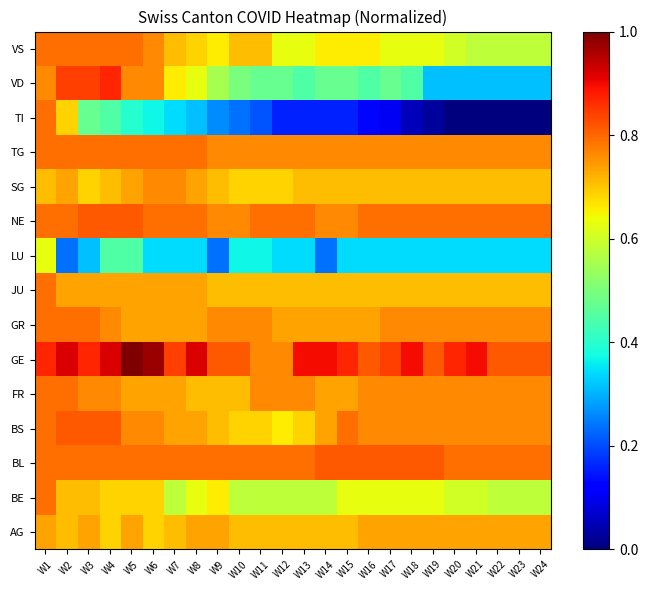

Reading left to right, extract all data points from this chart.

AG: W1=0.7	W2=0.7	W3=0.7	W4=0.7	W5=0.7	W6=0.7	W7=0.7	W8=0.7	W9=0.7	W10=0.7	W11=0.7	W12=0.7	W13=0.7	W14=0.7	W15=0.7	W16=0.7	W17=0.7	W18=0.7	W19=0.7	W20=0.7	W21=0.7	W22=0.7	W23=0.7	W24=0.7
BE: W1=0.8	W2=0.7	W3=0.7	W4=0.7	W5=0.7	W6=0.7	W7=0.6	W8=0.6	W9=0.7	W10=0.6	W11=0.6	W12=0.6	W13=0.6	W14=0.6	W15=0.6	W16=0.6	W17=0.6	W18=0.6	W19=0.6	W20=0.6	W21=0.6	W22=0.6	W23=0.6	W24=0.6
BL: W1=0.8	W2=0.8	W3=0.8	W4=0.8	W5=0.8	W6=0.8	W7=0.8	W8=0.8	W9=0.8	W10=0.8	W11=0.8	W12=0.8	W13=0.8	W14=0.8	W15=0.8	W16=0.8	W17=0.8	W18=0.8	W19=0.8	W20=0.8	W21=0.8	W22=0.8	W23=0.8	W24=0.8
BS: W1=0.8	W2=0.8	W3=0.8	W4=0.8	W5=0.8	W6=0.8	W7=0.7	W8=0.7	W9=0.7	W10=0.7	W11=0.7	W12=0.7	W13=0.7	W14=0.7	W15=0.8	W16=0.8	W17=0.8	W18=0.8	W19=0.8	W20=0.8	W21=0.8	W22=0.8	W23=0.8	W24=0.8
FR: W1=0.8	W2=0.8	W3=0.8	W4=0.8	W5=0.7	W6=0.7	W7=0.7	W8=0.7	W9=0.7	W10=0.7	W11=0.8	W12=0.8	W13=0.8	W14=0.7	W15=0.7	W16=0.8	W17=0.8	W18=0.8	W19=0.8	W20=0.8	W21=0.8	W22=0.8	W23=0.8	W24=0.8
GE: W1=0.9	W2=0.9	W3=0.9	W4=0.9	W5=1.0	W6=1.0	W7=0.8	W8=0.9	W9=0.8	W10=0.8	W11=0.8	W12=0.8	W13=0.9	W14=0.9	W15=0.9	W16=0.8	W17=0.8	W18=0.9	W19=0.8	W20=0.9	W21=0.9	W22=0.8	W23=0.8	W24=0.8
GR: W1=0.8	W2=0.8	W3=0.8	W4=0.8	W5=0.7	W6=0.7	W7=0.7	W8=0.7	W9=0.8	W10=0.8	W11=0.8	W12=0.7	W13=0.7	W14=0.7	W15=0.7	W16=0.7	W17=0.8	W18=0.8	W19=0.8	W20=0.8	W21=0.8	W22=0.8	W23=0.8	W24=0.8
JU: W1=0.8	W2=0.7	W3=0.7	W4=0.7	W5=0.7	W6=0.7	W7=0.7	W8=0.7	W9=0.7	W10=0.7	W11=0.7	W12=0.7	W13=0.7	W14=0.7	W15=0.7	W16=0.7	W17=0.7	W18=0.7	W19=0.7	W20=0.7	W21=0.7	W22=0.7	W23=0.7	W24=0.7
LU: W1=0.6	W2=0.2	W3=0.3	W4=0.4	W5=0.4	W6=0.3	W7=0.3	W8=0.3	W9=0.2	W10=0.4	W11=0.4	W12=0.3	W13=0.3	W14=0.2	W15=0.3	W16=0.3	W17=0.3	W18=0.3	W19=0.3	W20=0.3	W21=0.3	W22=0.3	W23=0.3	W24=0.3
NE: W1=0.8	W2=0.8	W3=0.8	W4=0.8	W5=0.8	W6=0.8	W7=0.8	W8=0.8	W9=0.8	W10=0.8	W11=0.8	W12=0.8	W13=0.8	W14=0.8	W15=0.8	W16=0.8	W17=0.8	W18=0.8	W19=0.8	W20=0.8	W21=0.8	W22=0.8	W23=0.8	W24=0.8
SG: W1=0.7	W2=0.7	W3=0.7	W4=0.7	W5=0.7	W6=0.8	W7=0.8	W8=0.7	W9=0.7	W10=0.7	W11=0.7	W12=0.7	W13=0.7	W14=0.7	W15=0.7	W16=0.7	W17=0.7	W18=0.7	W19=0.7	W20=0.7	W21=0.7	W22=0.7	W23=0.7	W24=0.7
TG: W1=0.8	W2=0.8	W3=0.8	W4=0.8	W5=0.8	W6=0.8	W7=0.8	W8=0.8	W9=0.8	W10=0.8	W11=0.8	W12=0.8	W13=0.8	W14=0.8	W15=0.8	W16=0.8	W17=0.8	W18=0.8	W19=0.8	W20=0.8	W21=0.8	W22=0.8	W23=0.8	W24=0.8
TI: W1=0.8	W2=0.7	W3=0.5	W4=0.4	W5=0.4	W6=0.4	W7=0.3	W8=0.3	W9=0.3	W10=0.2	W11=0.2	W12=0.2	W13=0.2	W14=0.2	W15=0.2	W16=0.1	W17=0.1	W18=0.1	W19=0.0	W20=0.0	W21=0.0	W22=0.0	W23=0.0	W24=0.0
VD: W1=0.8	W2=0.8	W3=0.8	W4=0.9	W5=0.8	W6=0.8	W7=0.7	W8=0.6	W9=0.6	W10=0.5	W11=0.5	W12=0.5	W13=0.4	W14=0.5	W15=0.5	W16=0.4	W17=0.5	W18=0.4	W19=0.3	W20=0.3	W21=0.3	W22=0.3	W23=0.3	W24=0.3
VS: W1=0.8	W2=0.8	W3=0.8	W4=0.8	W5=0.8	W6=0.8	W7=0.7	W8=0.7	W9=0.7	W10=0.7	W11=0.7	W12=0.6	W13=0.6	W14=0.7	W15=0.7	W16=0.7	W17=0.6	W18=0.6	W19=0.6	W20=0.6	W21=0.6	W22=0.6	W23=0.6	W24=0.6